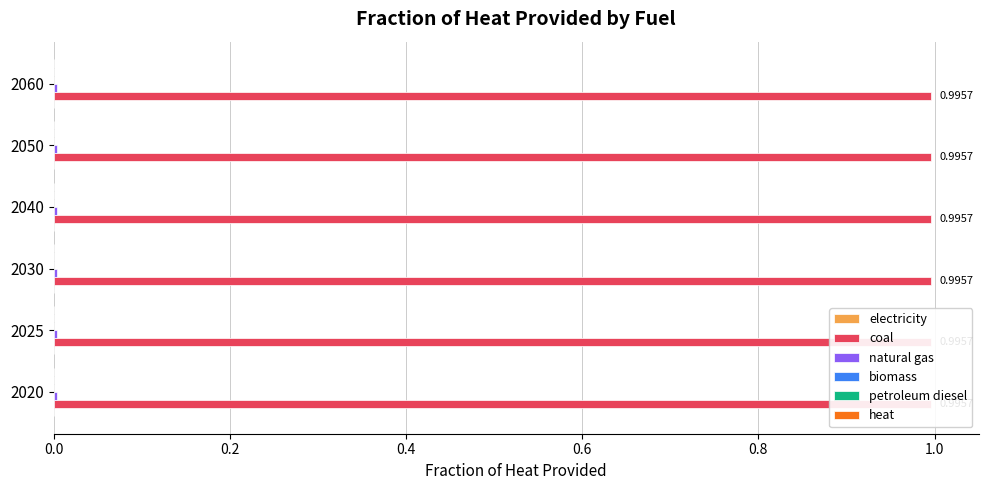

Rank the series at 2030 from lowest to highest value.

electricity, biomass, heat, petroleum diesel, natural gas, coal